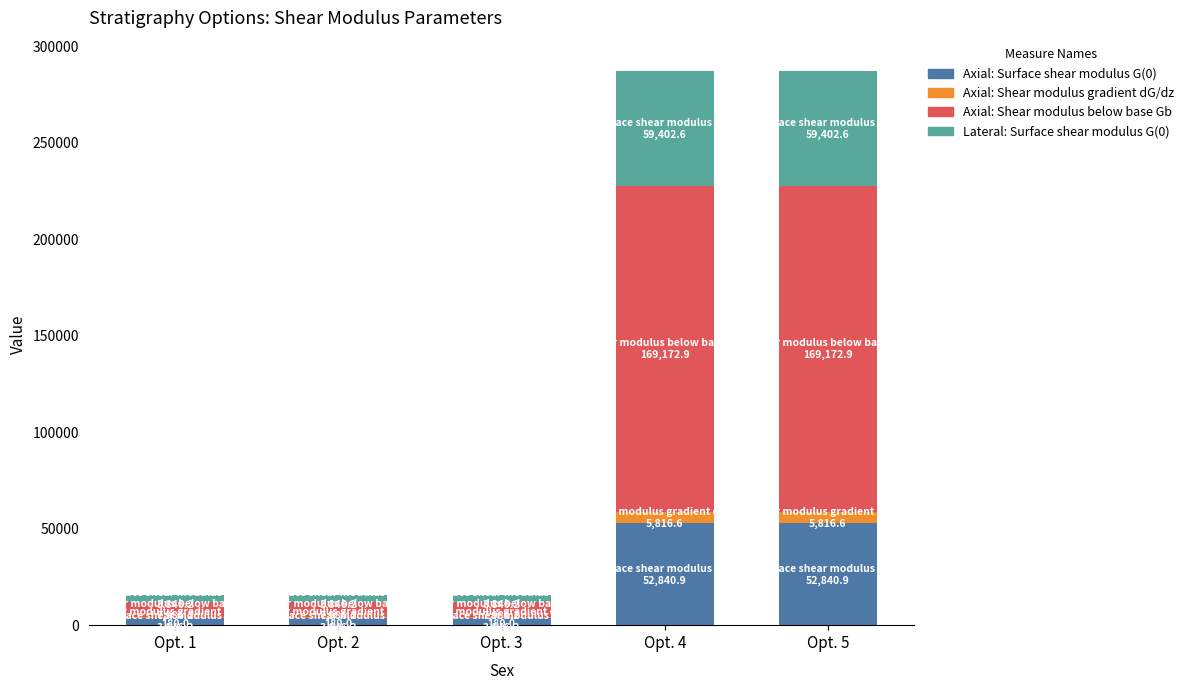

The value of Axial: Surface shear modulus G(0) at Opt. 4 is 52840.9. True or false?

True